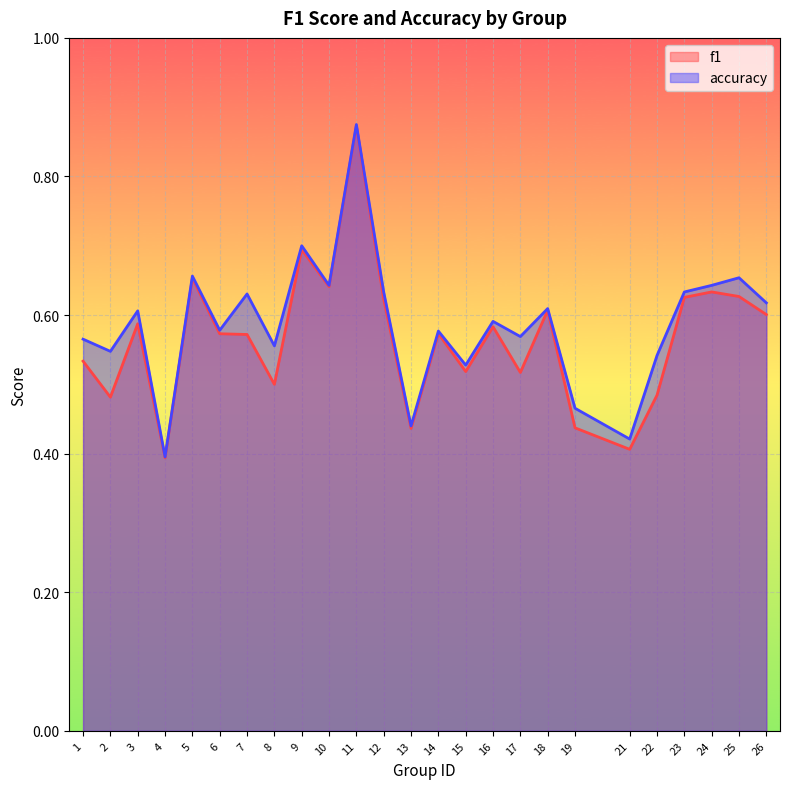

What is the sum of all accuracy values?

14.7